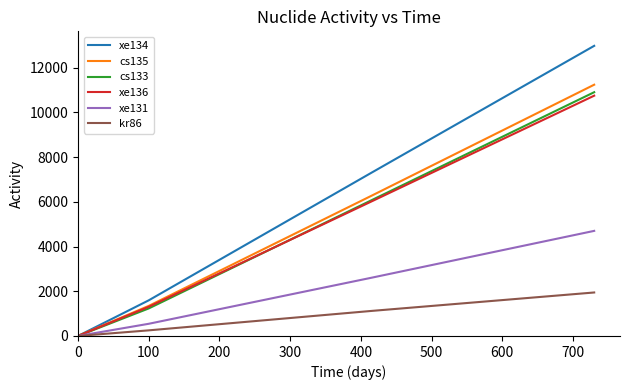

Which series has the largest total across all categories?

xe134